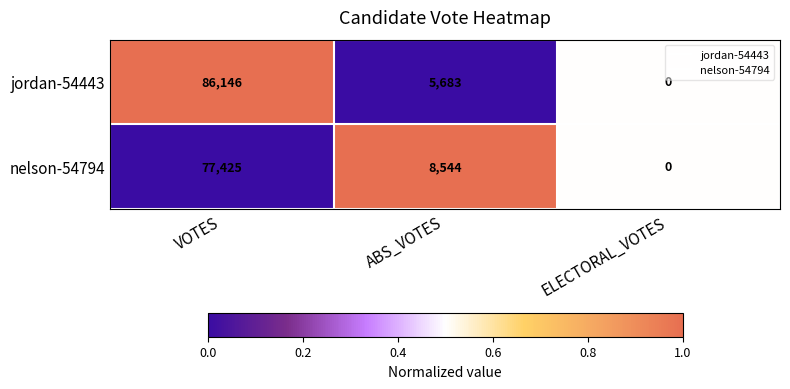

What is the sum of the nelson-54794 values at VOTES and ABS_VOTES?

85969